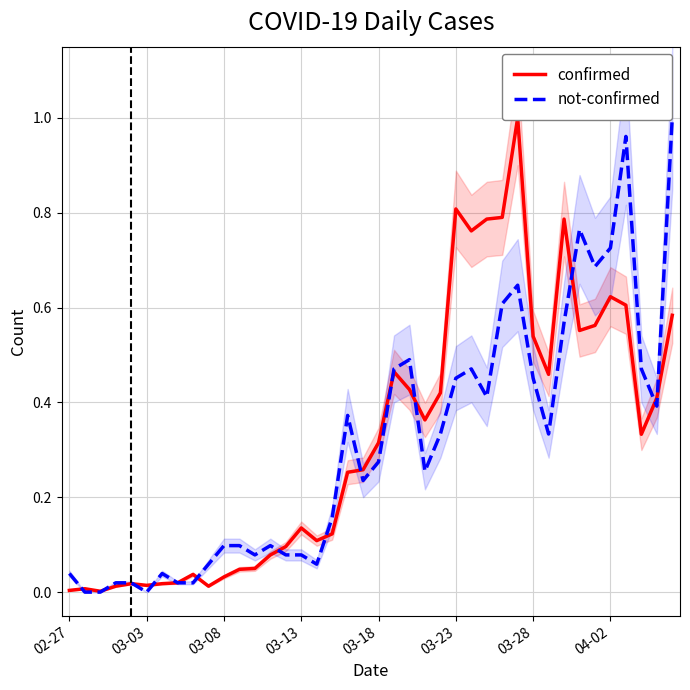

How many lines are shown in the chart?

2